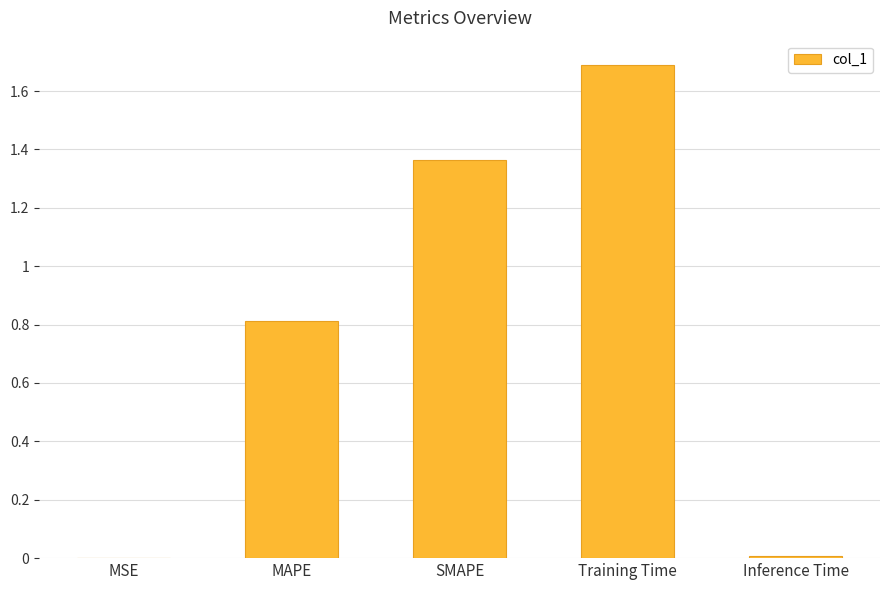

True or false: the data shows 0.0 at Inference Time.

True